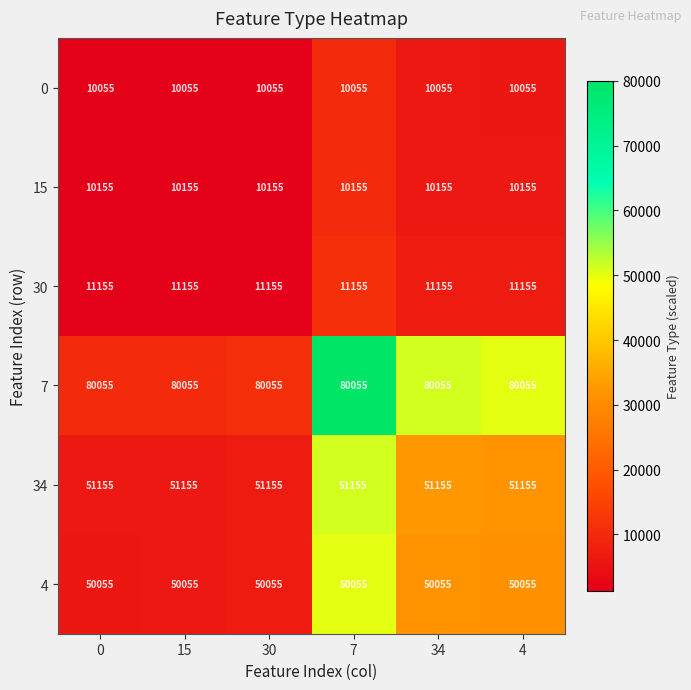

Read the 0 value at 7.

10055